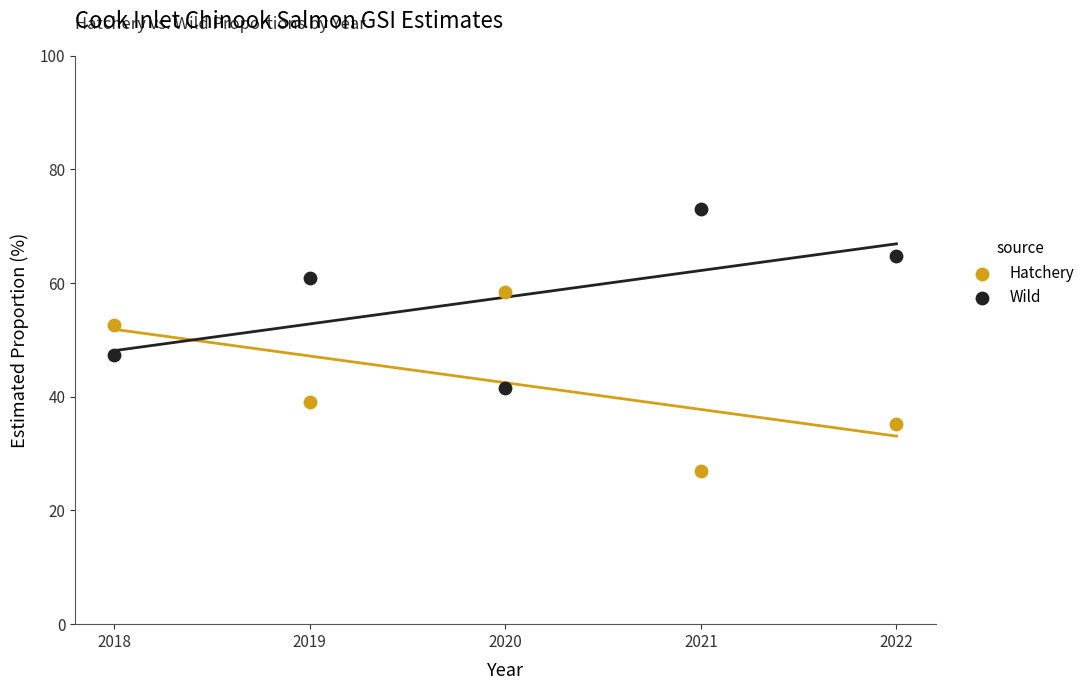

Which series contains the highest Y value?

Wild